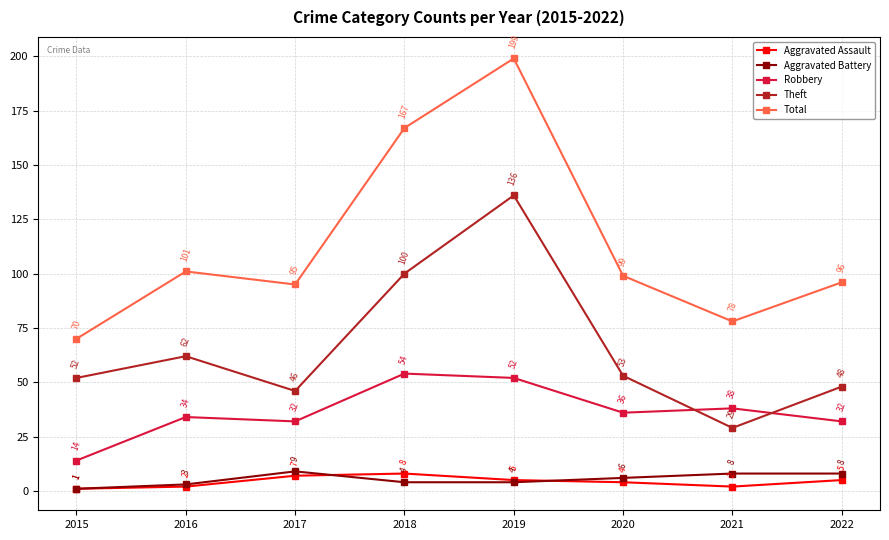

What is the value of the Robbery point at the 4th from the left?

54